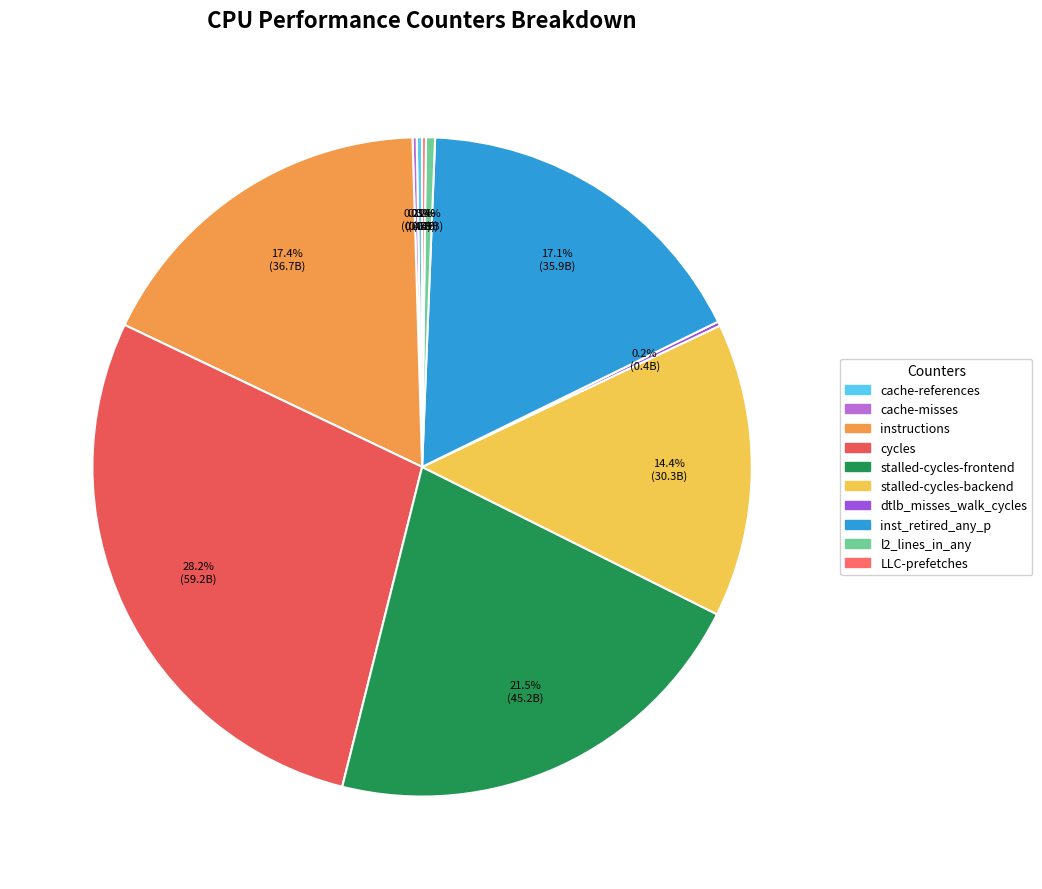

How many segments does this pie chart have?

10